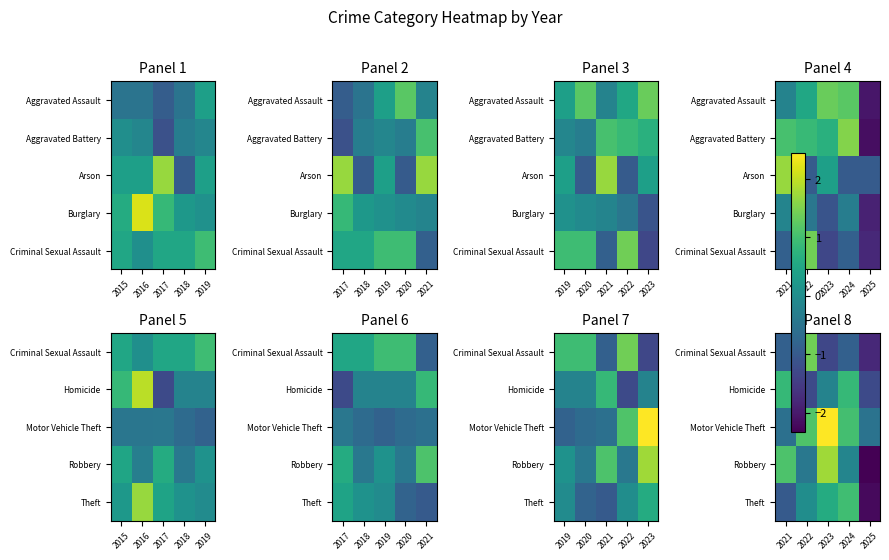

The value of Theft at 2023 is 0.6. True or false?

True